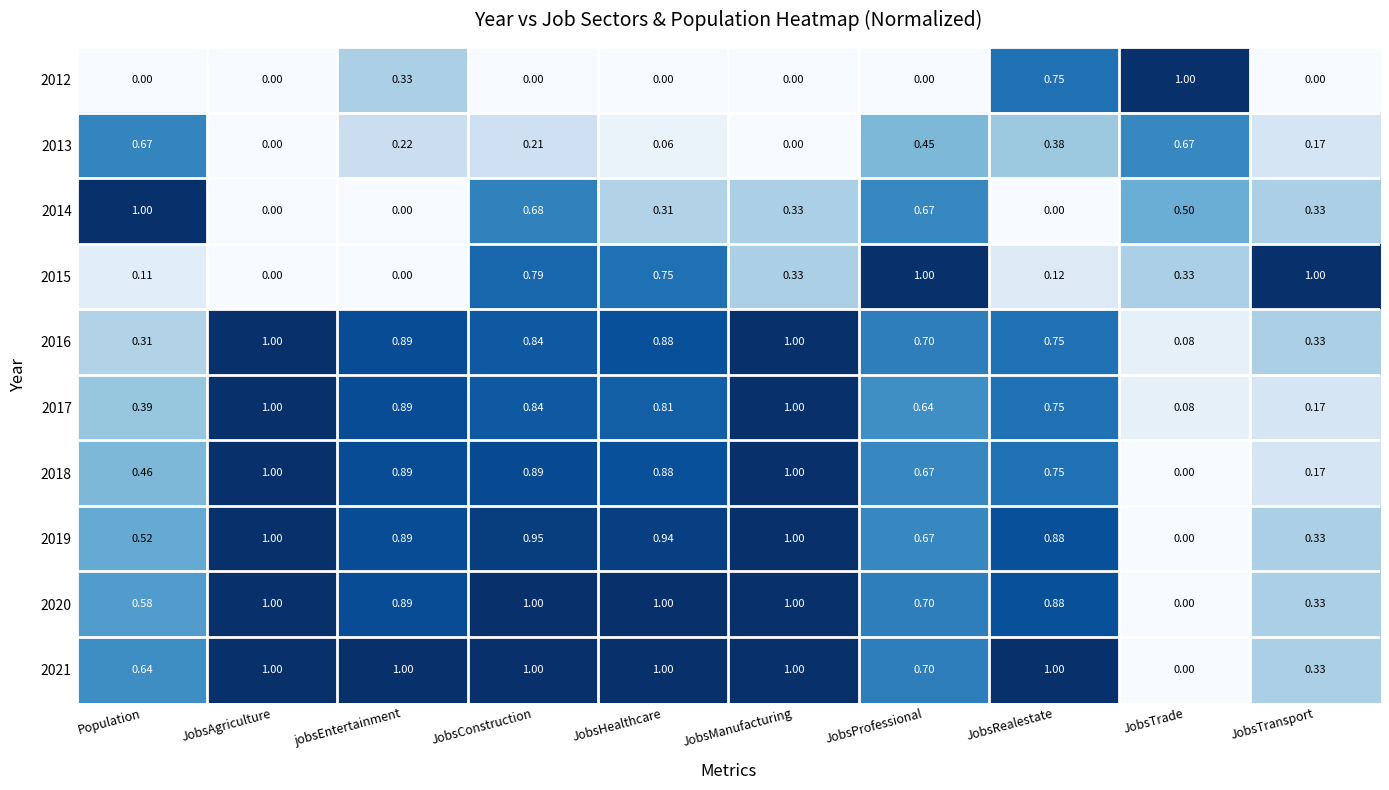

How many distinct data groups are displayed?

10